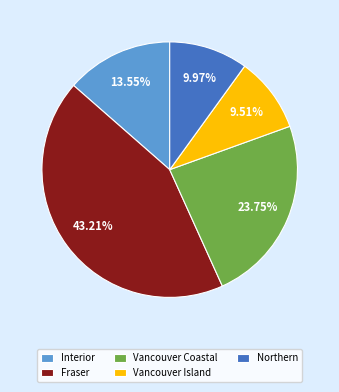

Does Interior account for over 50% of the chart?

No